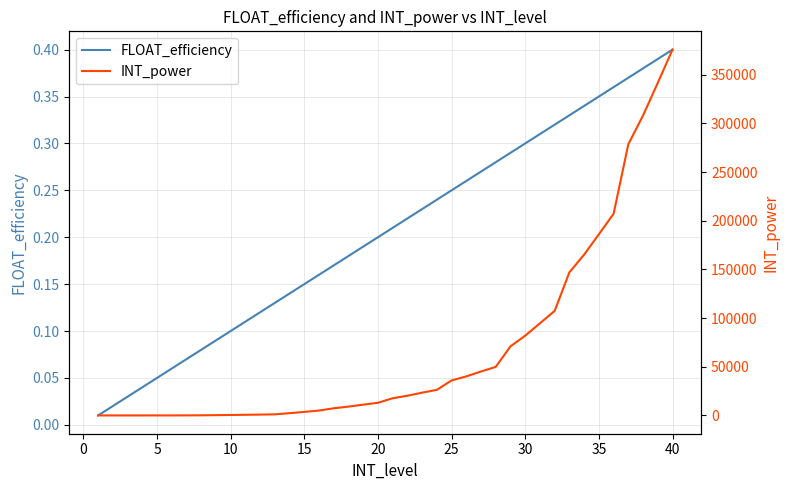

The FLOAT_efficiency series shows 0.2 at 35. True or false?

False